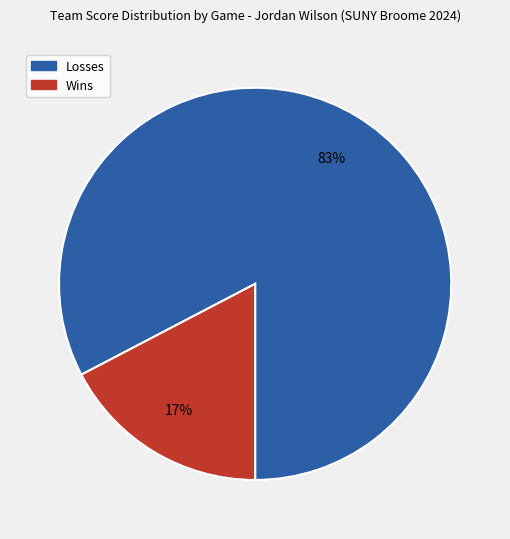

How many segments does this pie chart have?

2